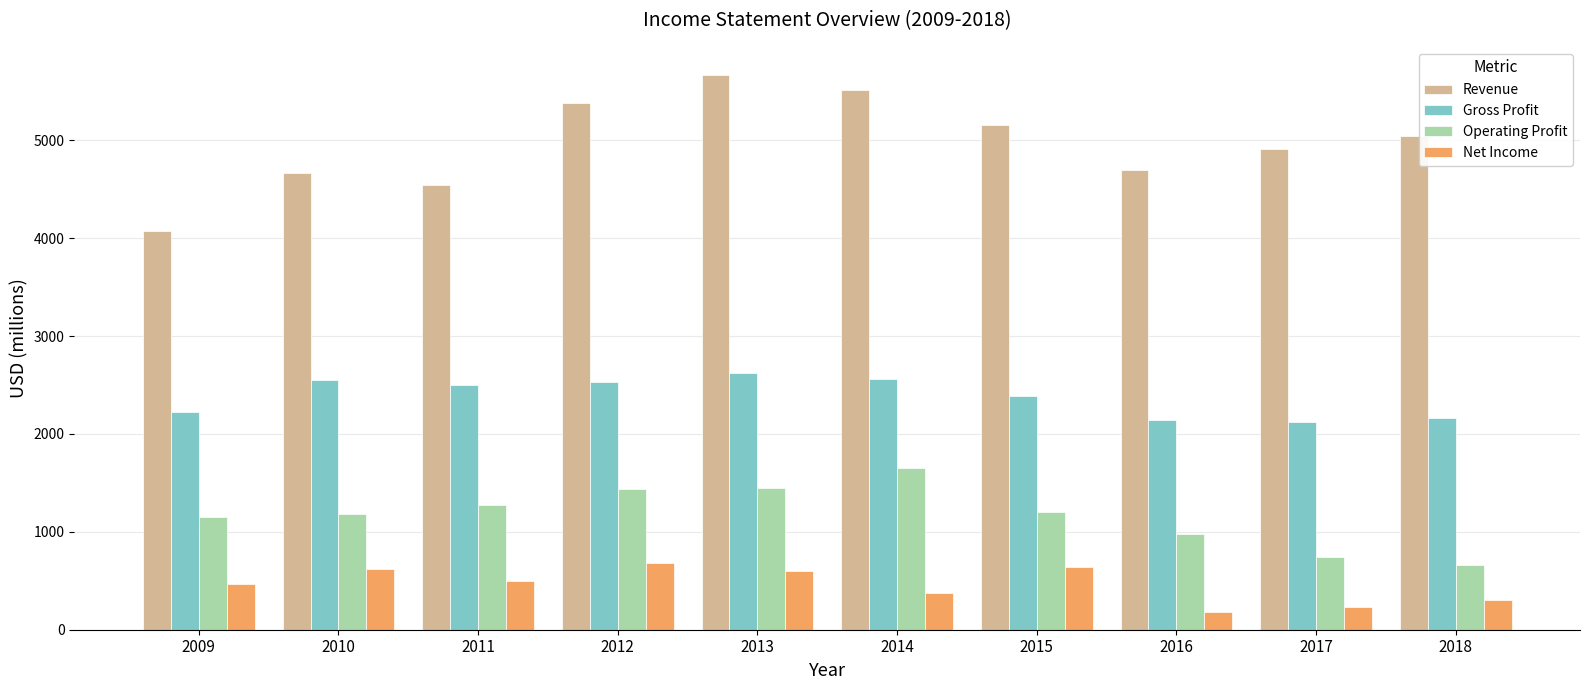

How many groups of bars are there?

10